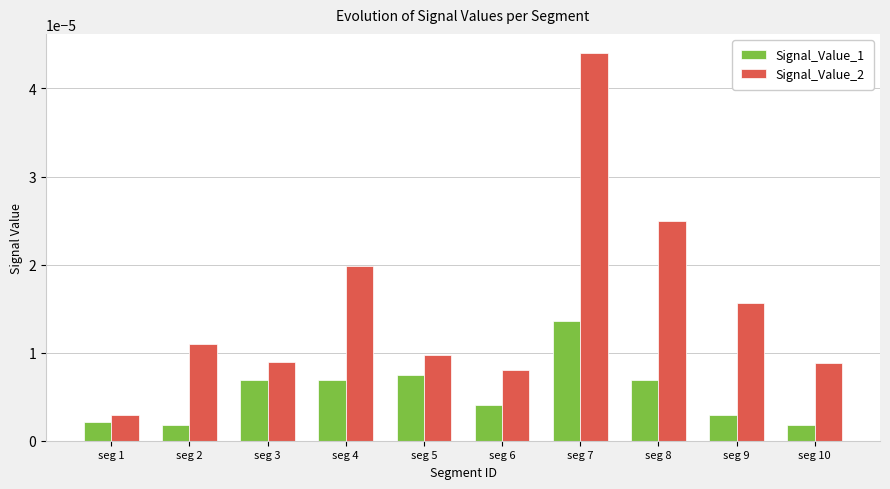

At which label does Signal_Value_2 reach its peak?

seg 7